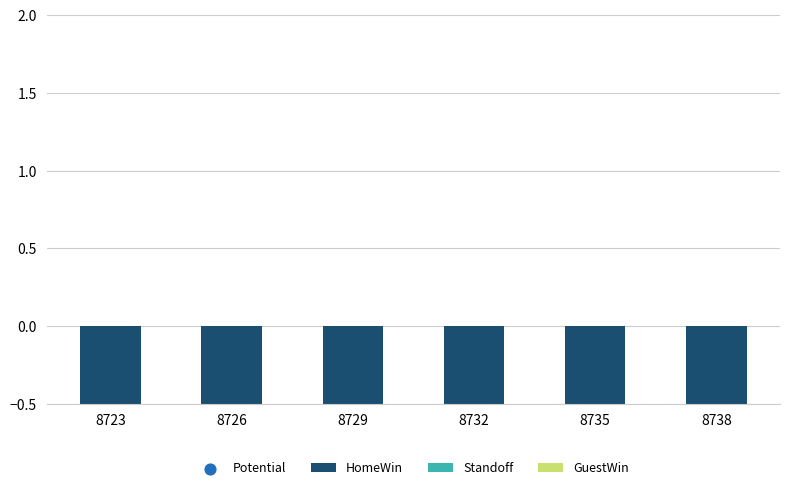

What are all the series names shown in the legend?

HomeWin, Standoff, GuestWin, Potential